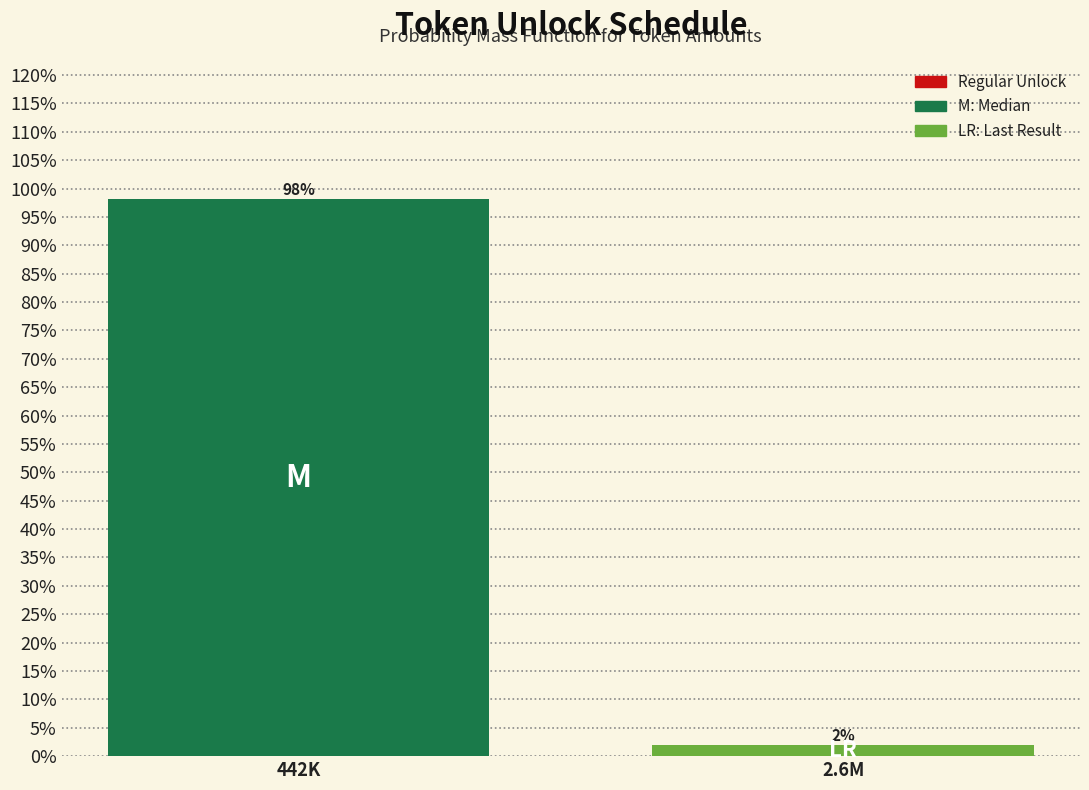

What is the sum of all values?

100.0